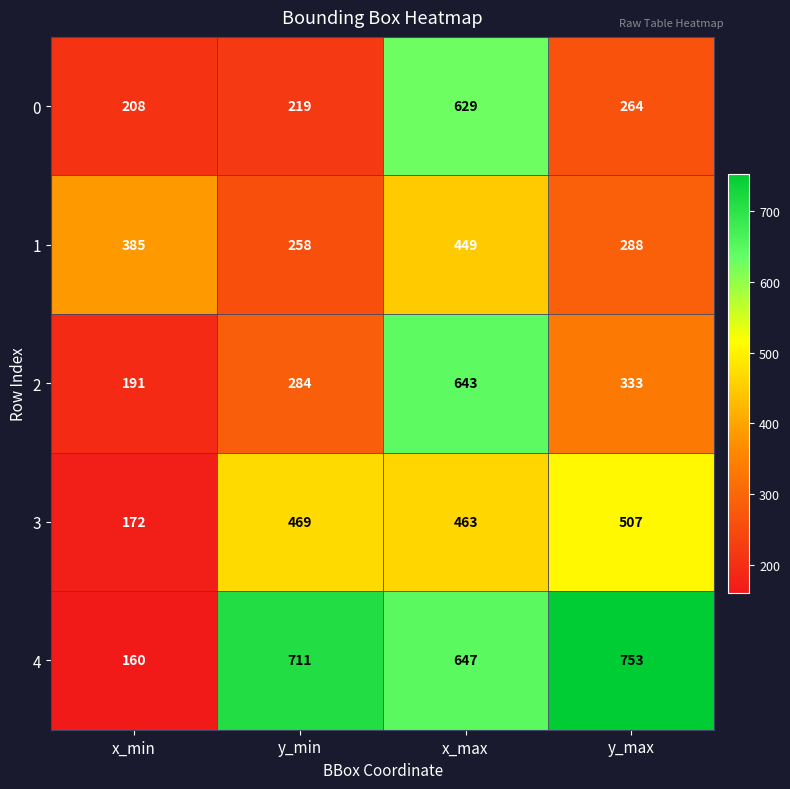

How many categories are shown in the chart?

4